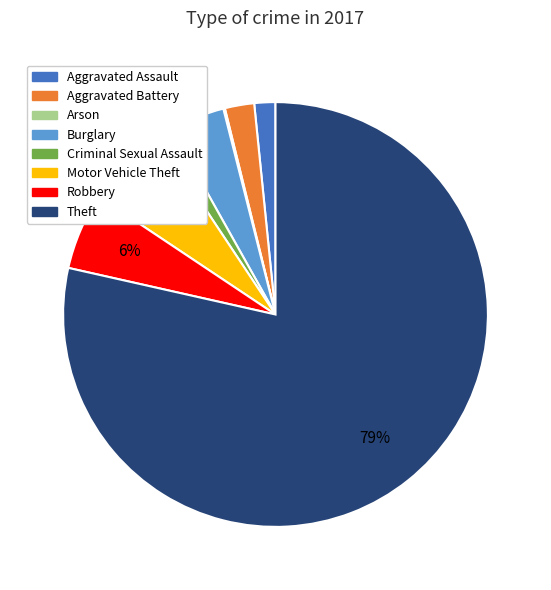

Do Robbery and Motor Vehicle Theft together represent more than half of the pie?

No